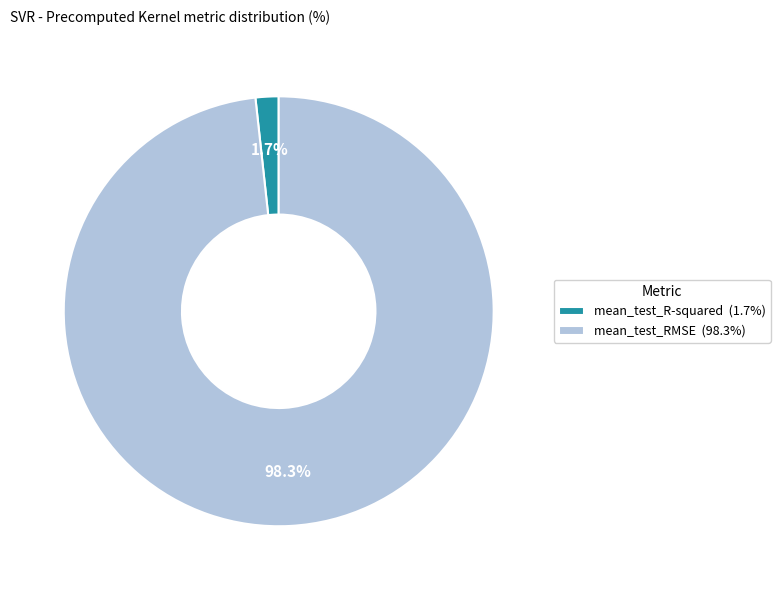

To the nearest percent, what is the difference between the mean_test_RMSE and mean_test_R-squared slice percentages?

97%